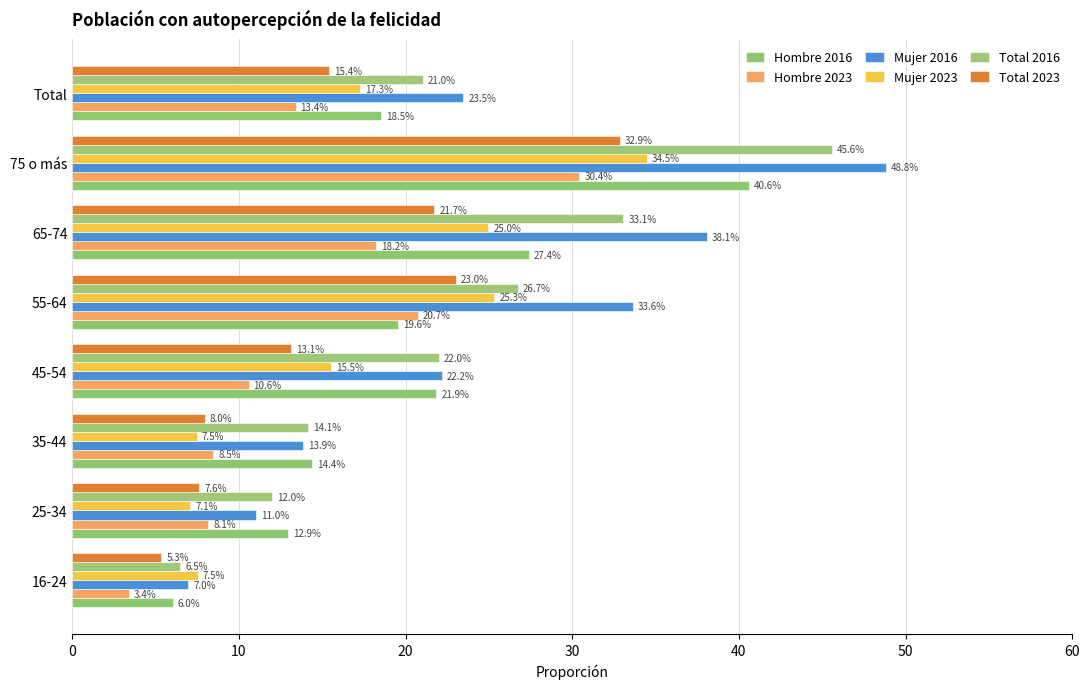

How many categories are shown in the chart?

8